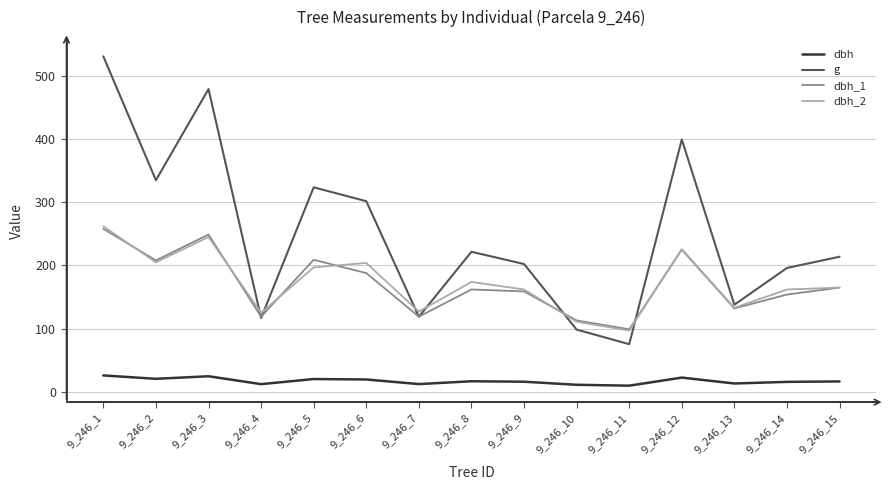

Where does the dbh_1 series first go above 162?

9_246_1